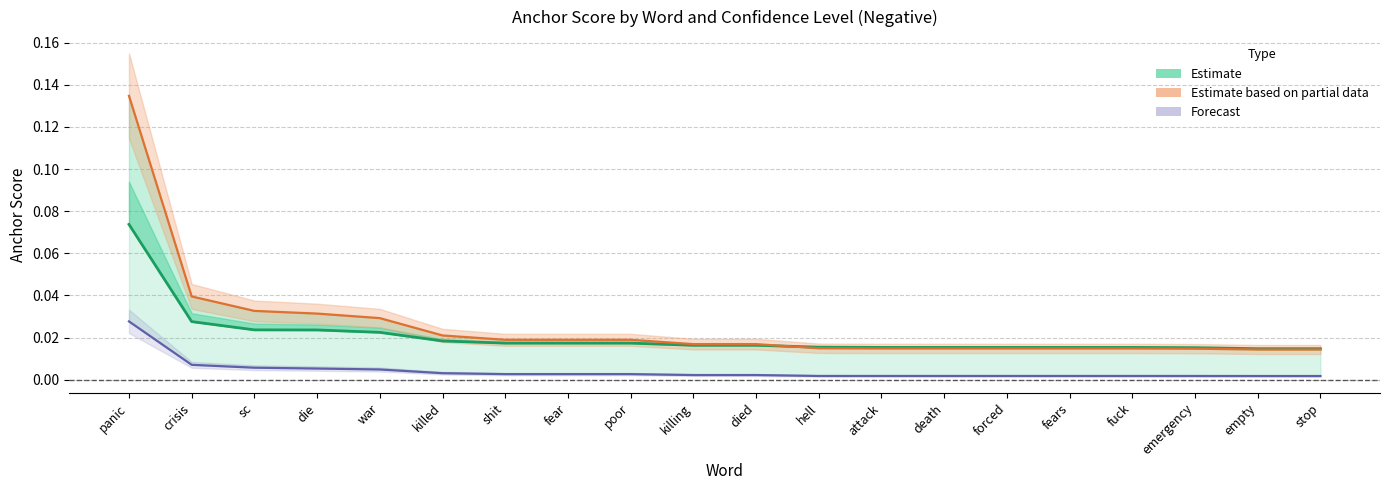

True or false: Estimate (0.5-negative) and Forecast (0.95-negative) cross at least once.

False